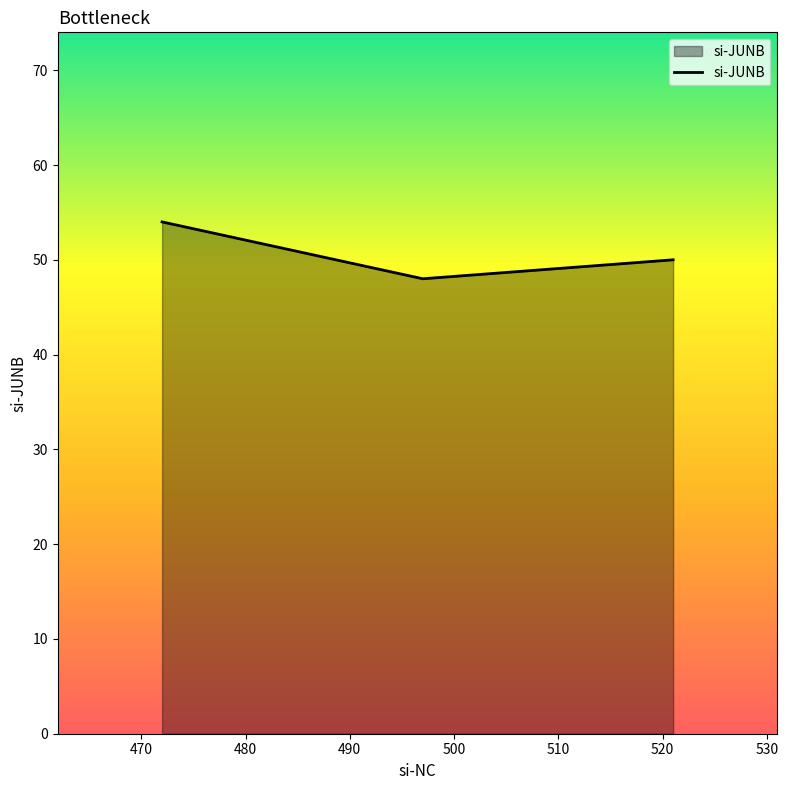

What is the sum of all values?

152